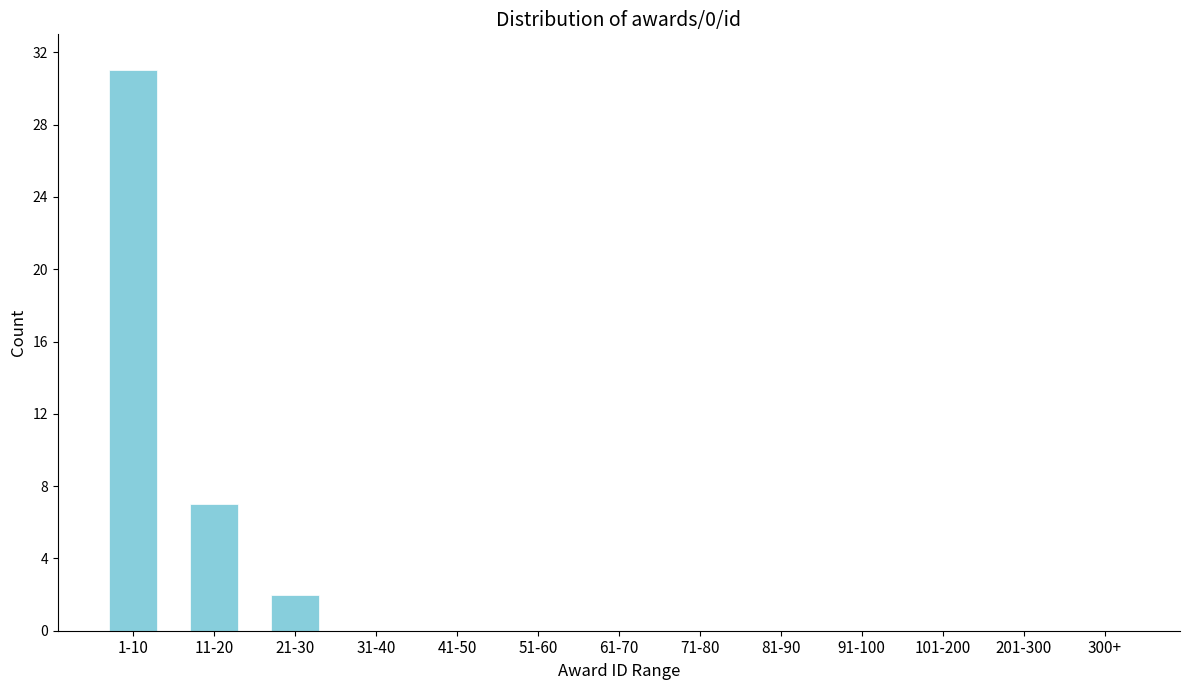

Reading left to right, what are all the values shown in this chart?

1-10=31	11-20=7	21-30=2	31-40=0	41-50=0	51-60=0	61-70=0	71-80=0	81-90=0	91-100=0	101-200=0	201-300=0	300+=0